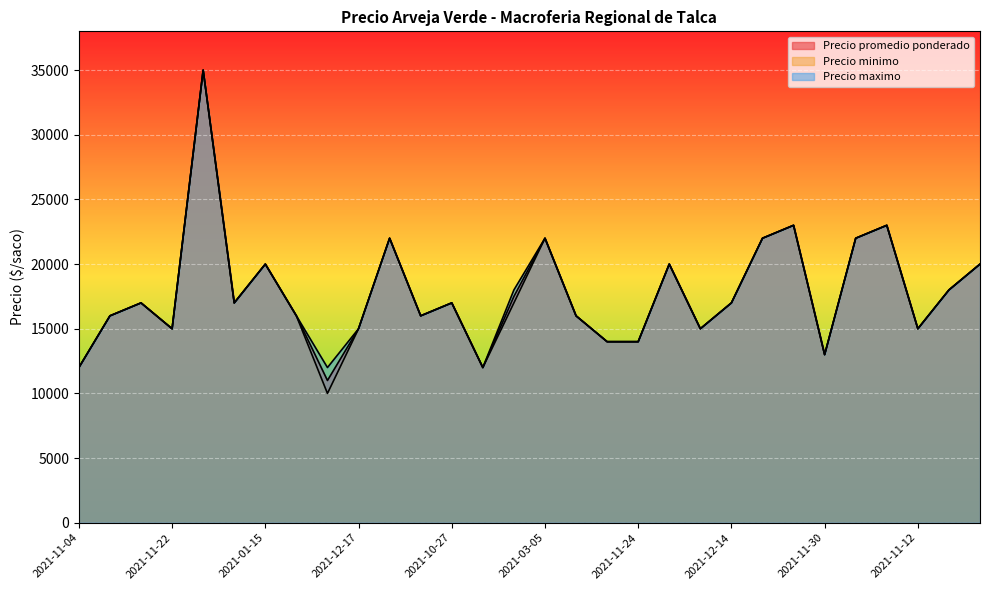

What are all the series names shown in the legend?

Precio promedio ponderado, Precio minimo, Precio maximo